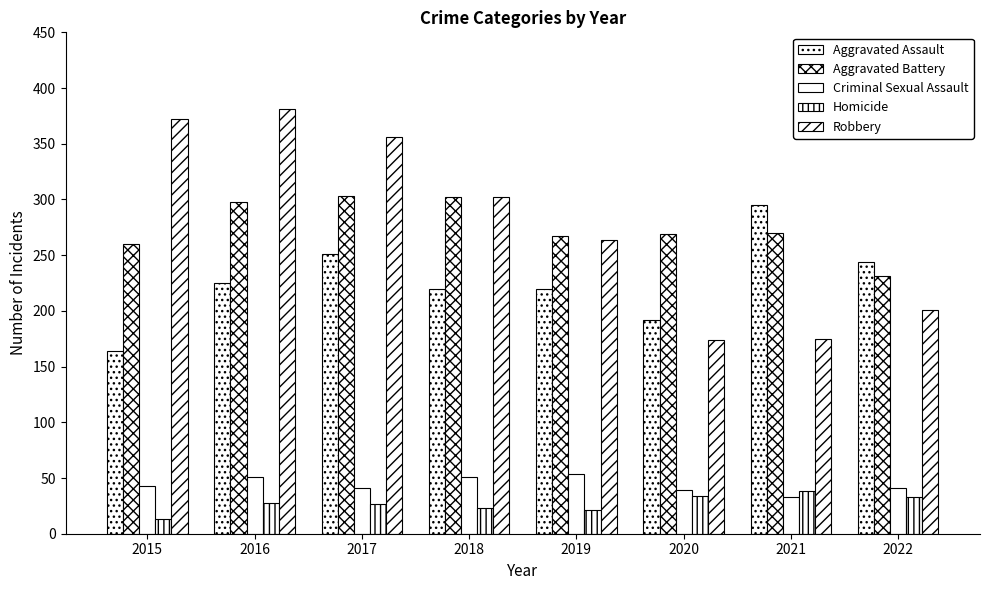

Reading left to right, what are all the values shown in this chart?

Aggravated Assault: 2015=164	2016=225	2017=251	2018=220	2019=220	2020=192	2021=295	2022=244
Aggravated Battery: 2015=260	2016=298	2017=303	2018=302	2019=267	2020=269	2021=270	2022=231
Criminal Sexual Assault: 2015=43	2016=51	2017=41	2018=51	2019=54	2020=39	2021=33	2022=41
Homicide: 2015=13	2016=28	2017=27	2018=23	2019=21	2020=34	2021=38	2022=33
Robbery: 2015=372	2016=381	2017=356	2018=302	2019=264	2020=174	2021=175	2022=201